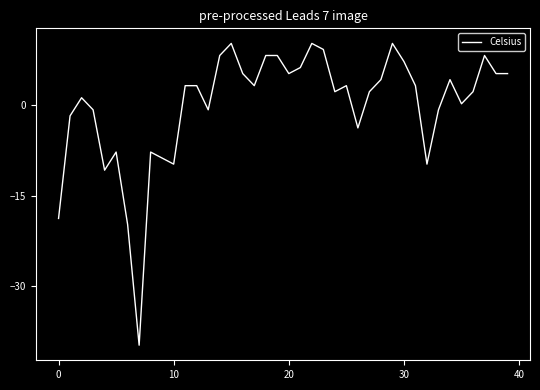

How many interior local valleys (lower than both neighbors) does the data have?

10